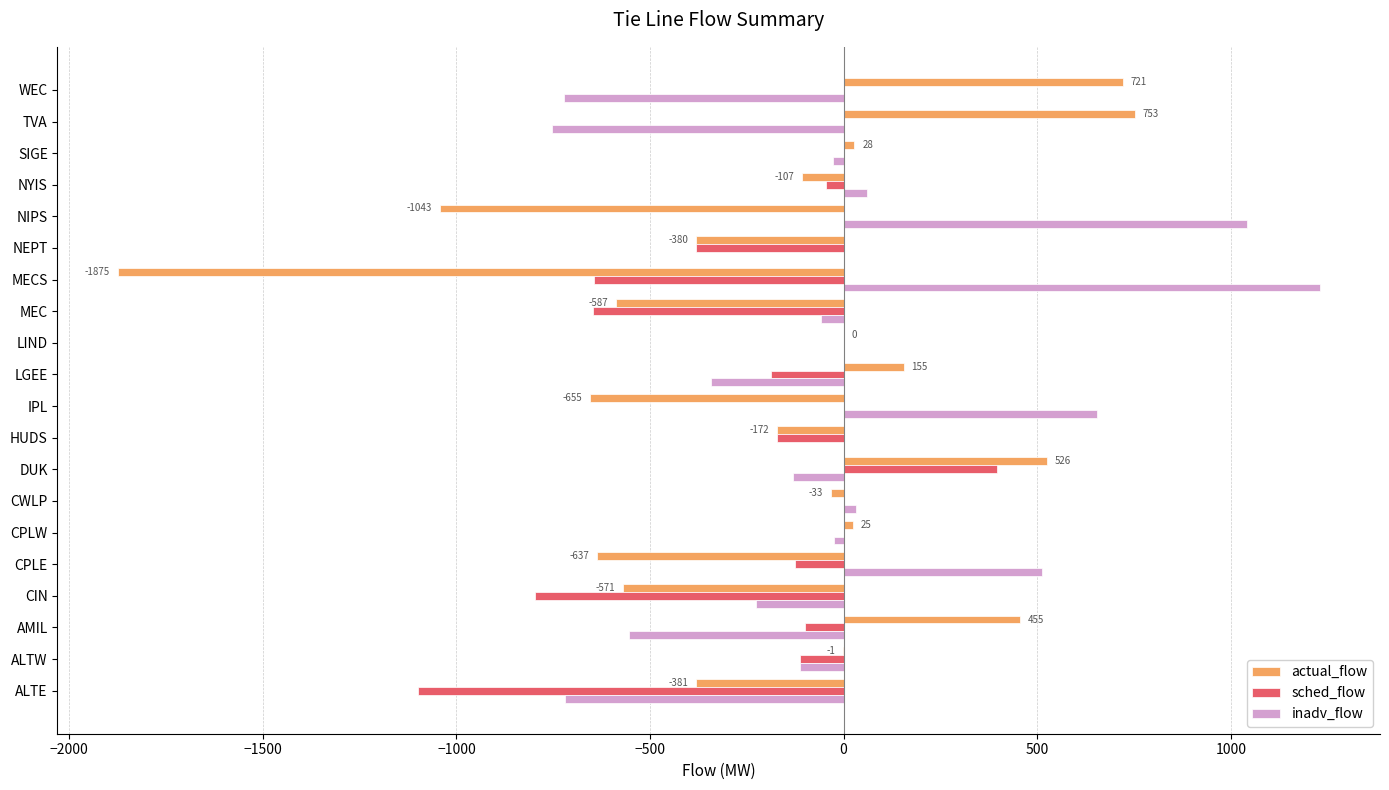

How many data points in actual_flow are above -33?

9